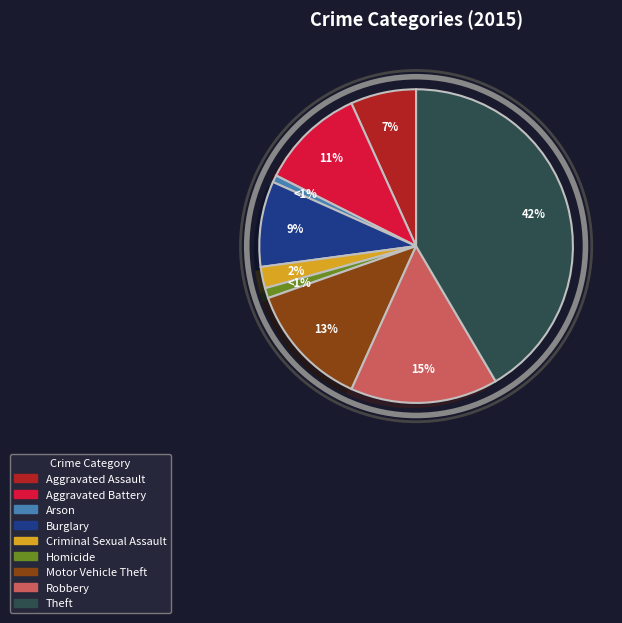

To the nearest percent, what is the average slice percentage?

11%